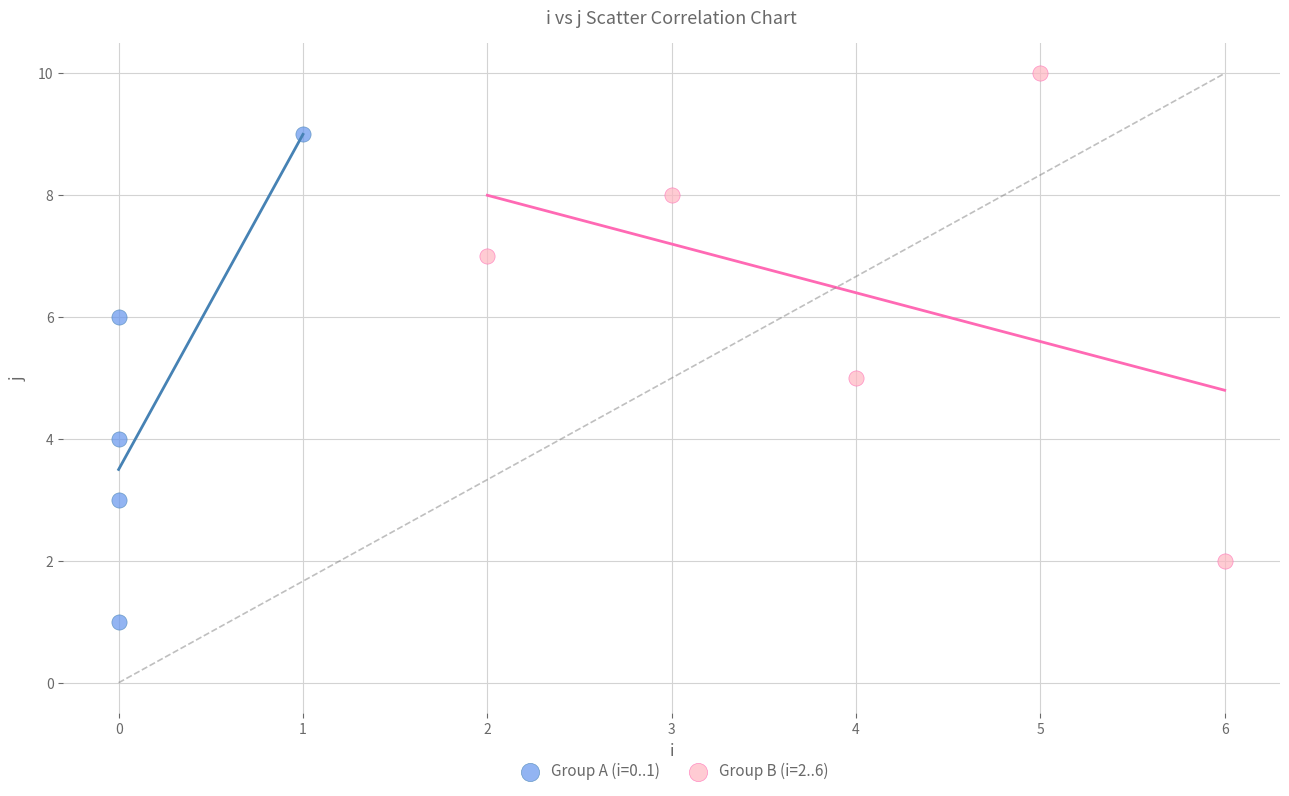

Which series contains the highest Y value?

Group B (i=2..6)